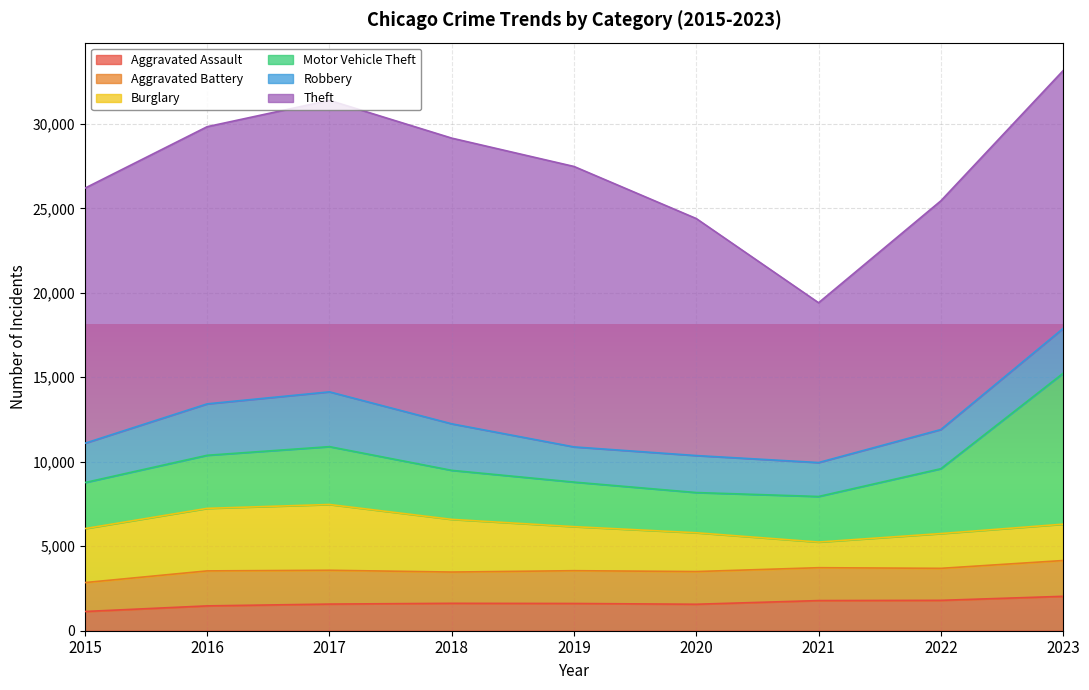

True or false: Motor Vehicle Theft and Aggravated Assault cross at least once.

False